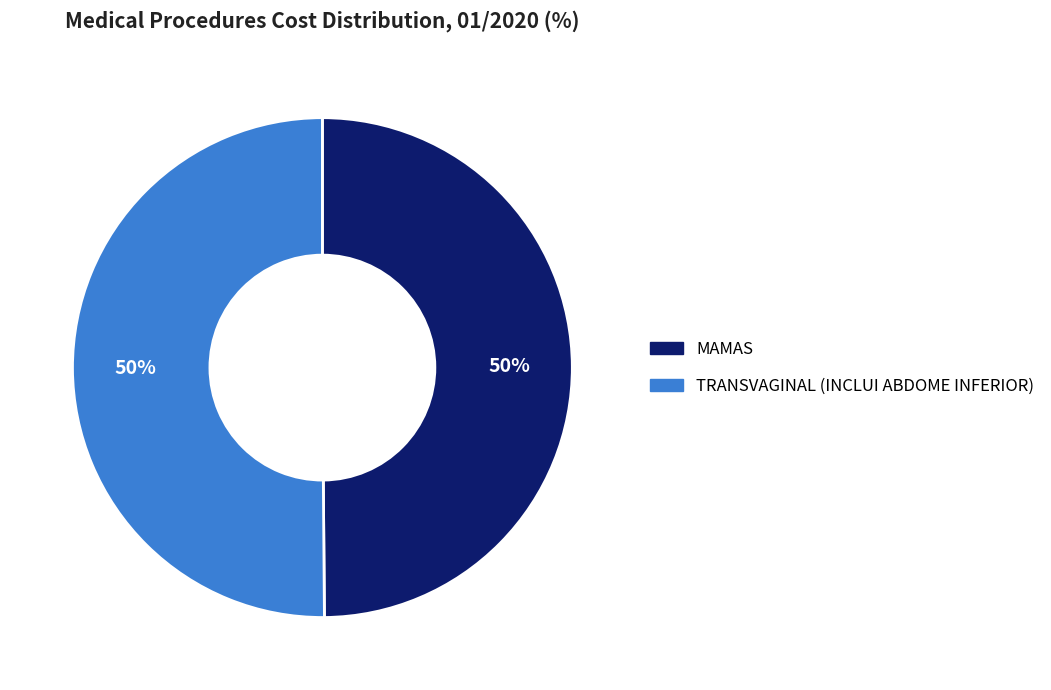

To the nearest percent, what portion does MAMAS represent?

50%